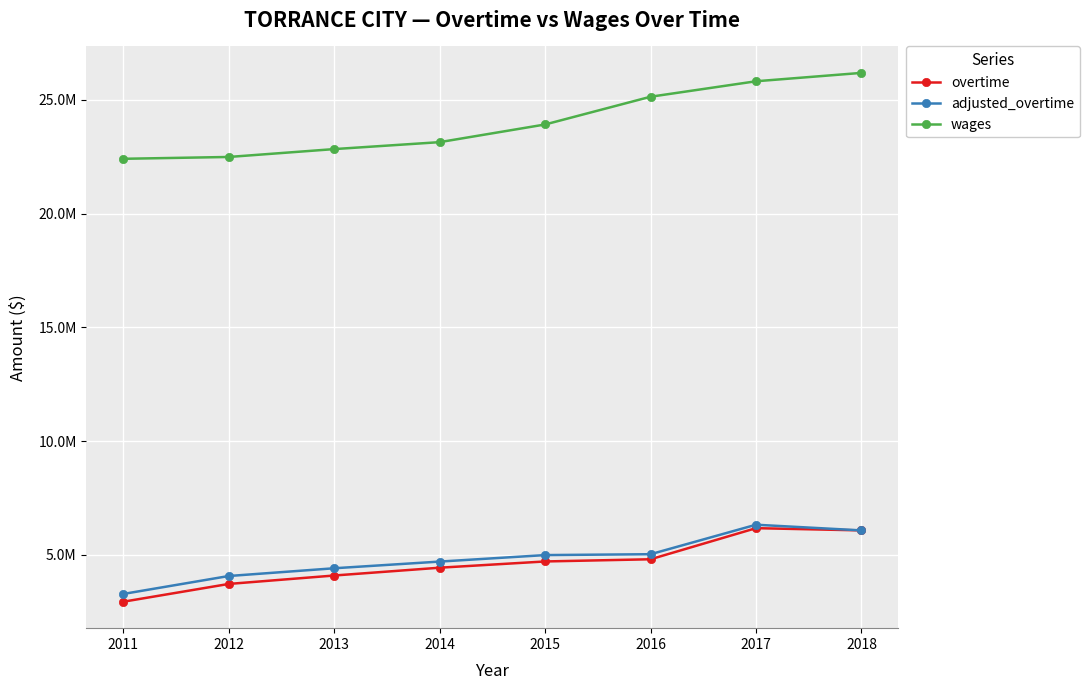

What is the value of the overtime point at the 8th from the left?

6073057.0